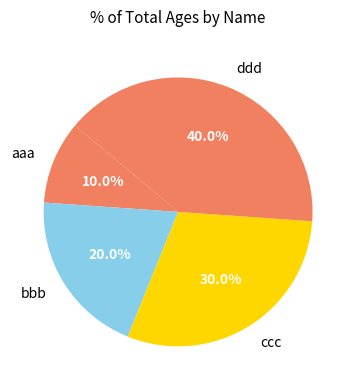

Count the number of slices in the pie.

4